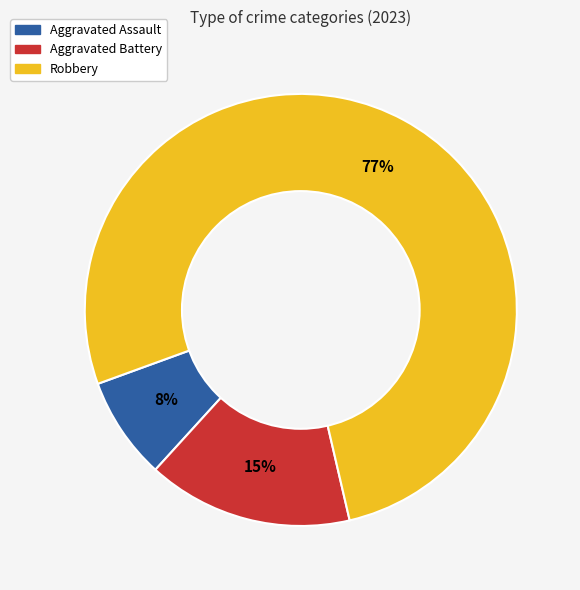

What is the ratio of the value at Aggravated Assault to the value at Aggravated Battery?

0.5